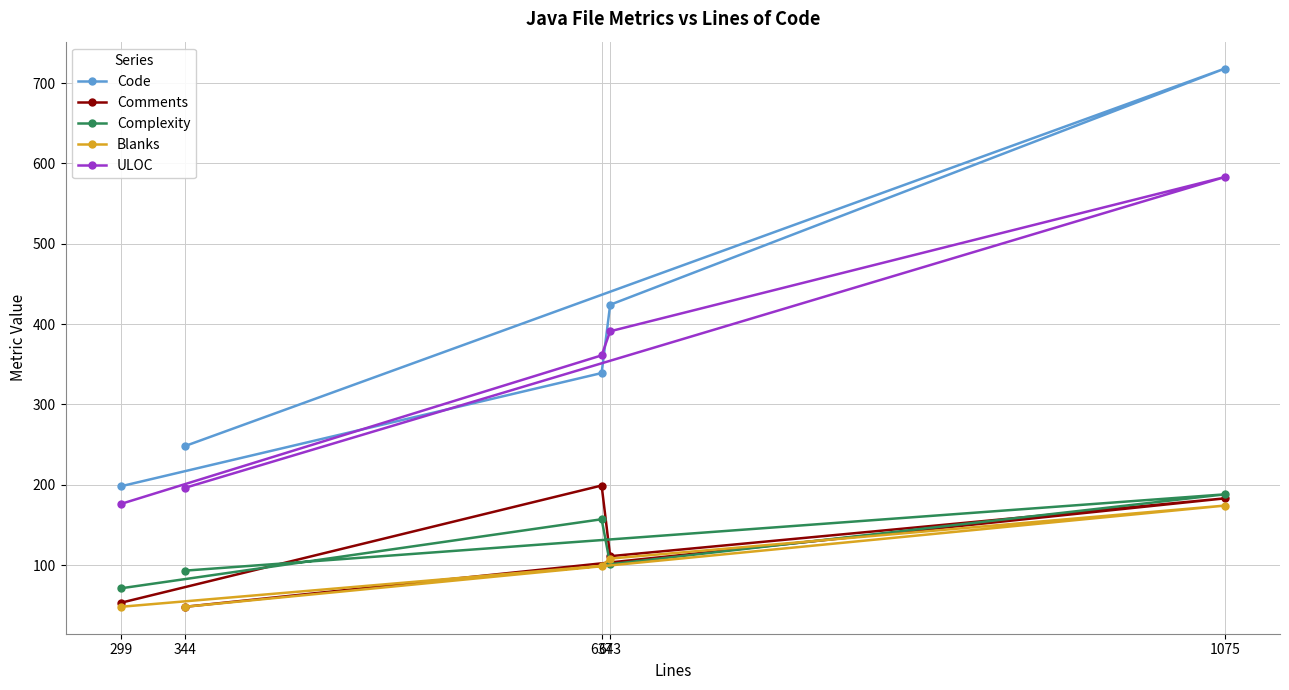

What is the difference between the Blanks values at 643 and 344?

60